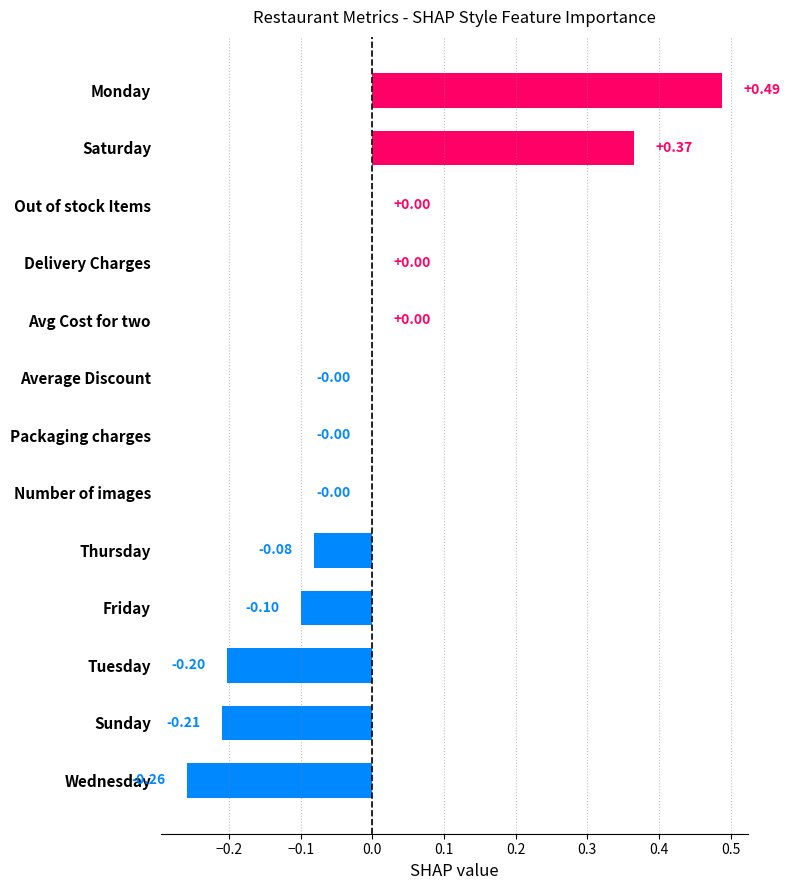

What is the change in value from Wednesday to Out of stock Items?

+0.3